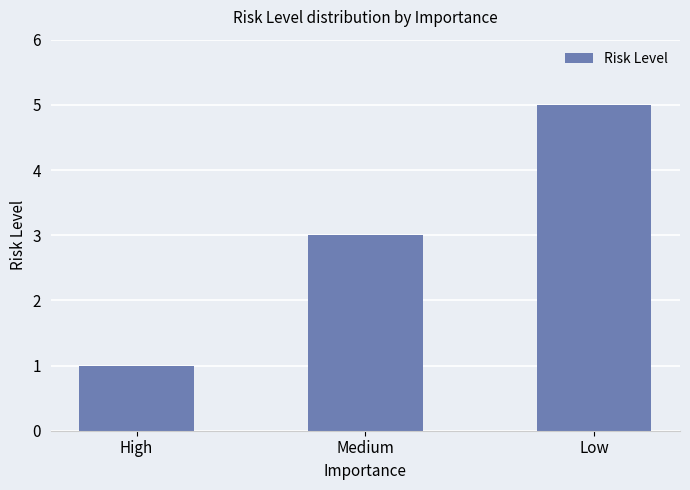

List the labels in order of value, smallest first.

High, Medium, Low